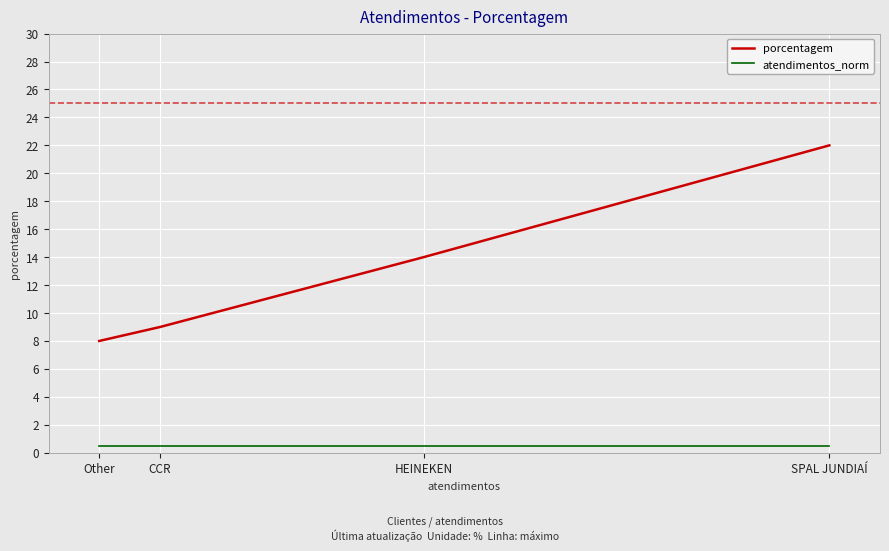

List the series in order of their peak value, lowest first.

atendimentos_norm, porcentagem